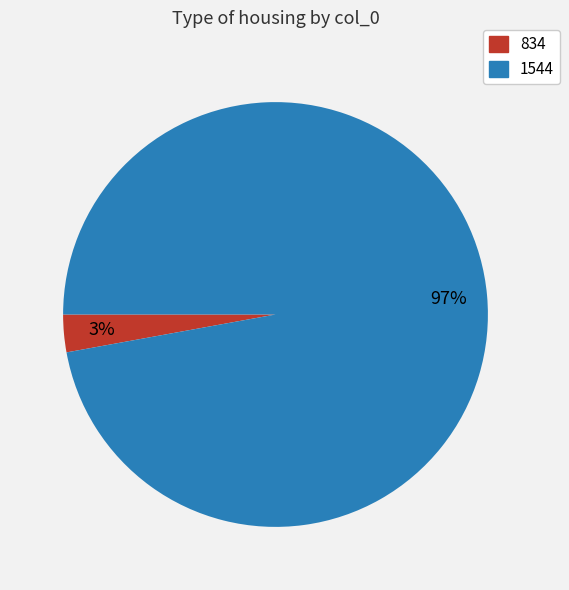

How many segments does this pie chart have?

2